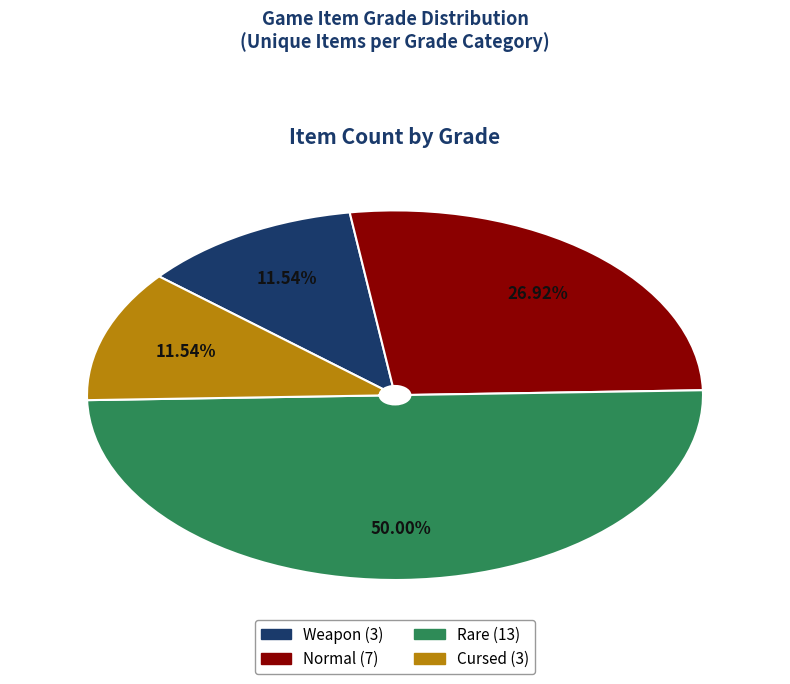

Between Rare and Cursed, which is larger?

Rare